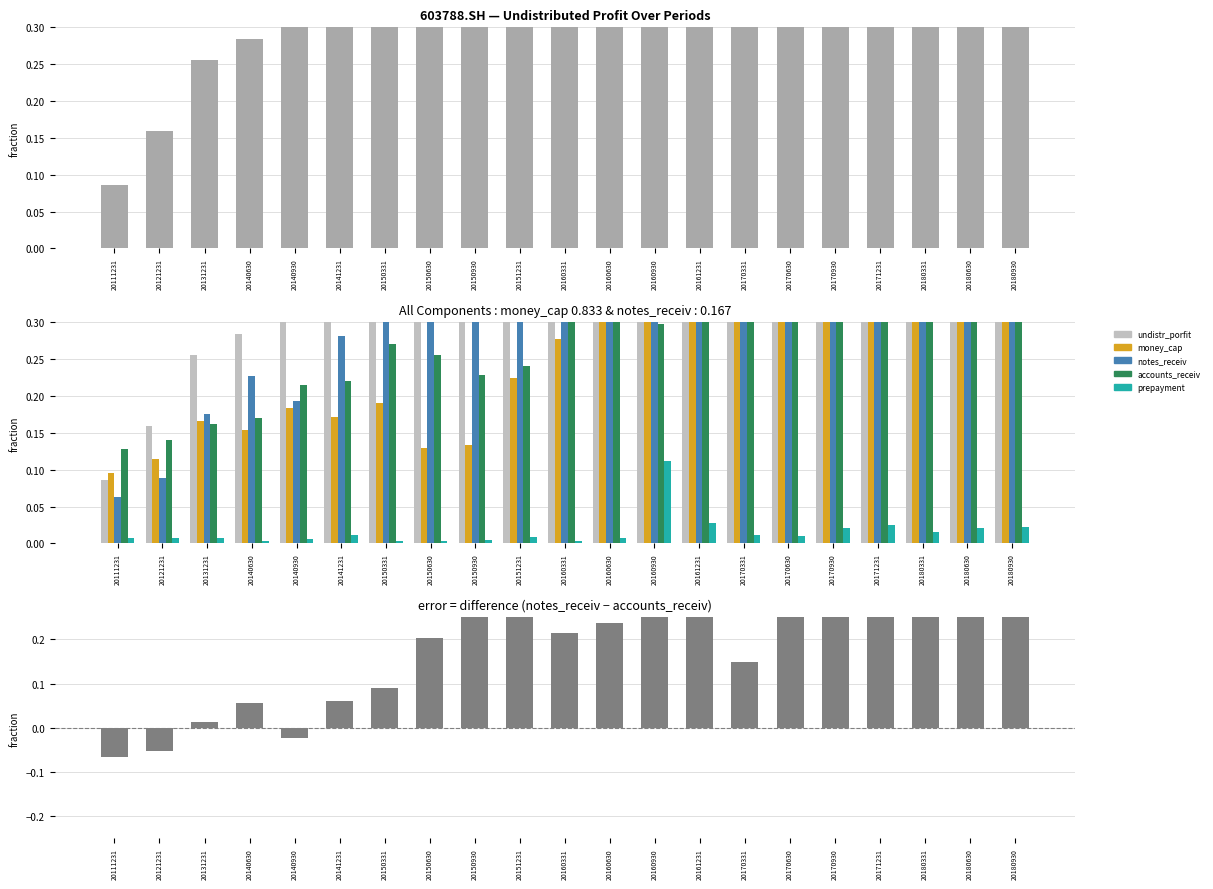

Between 20131231 and 20160630, which series saw the biggest shift?

notes_receiv